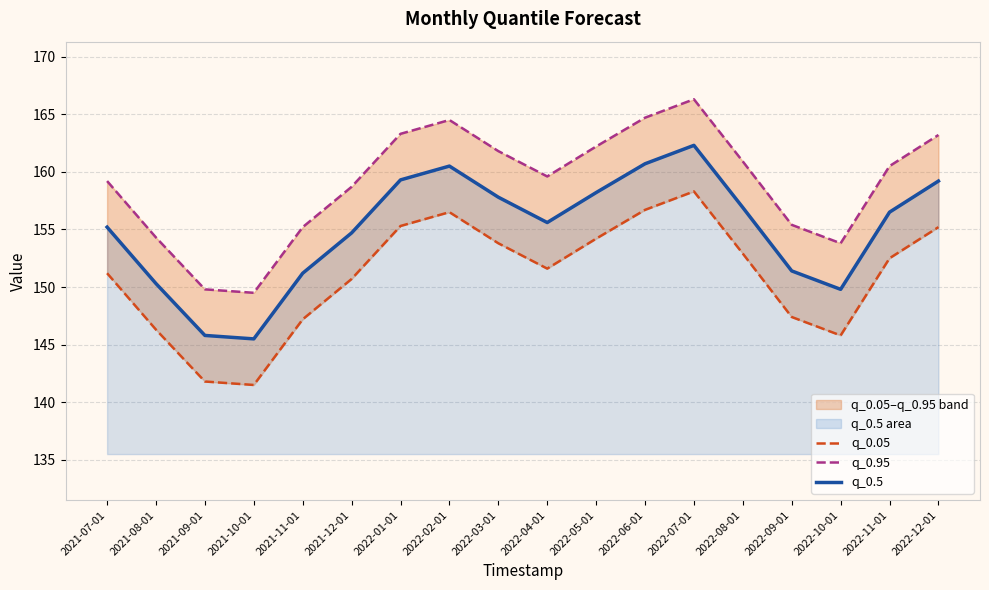

What is the label of the 15th point from the right?

2021-10-01